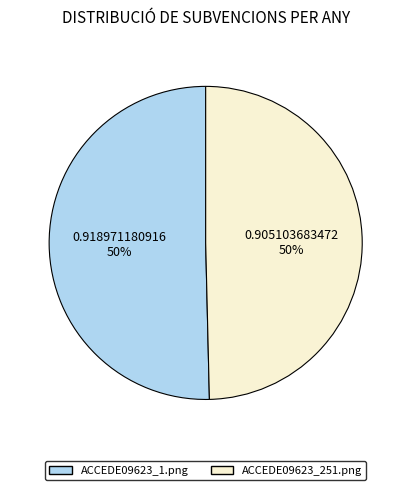

To the nearest percent, what is the combined percentage of ACCEDE09623_1.png and ACCEDE09623_251.png?

100%